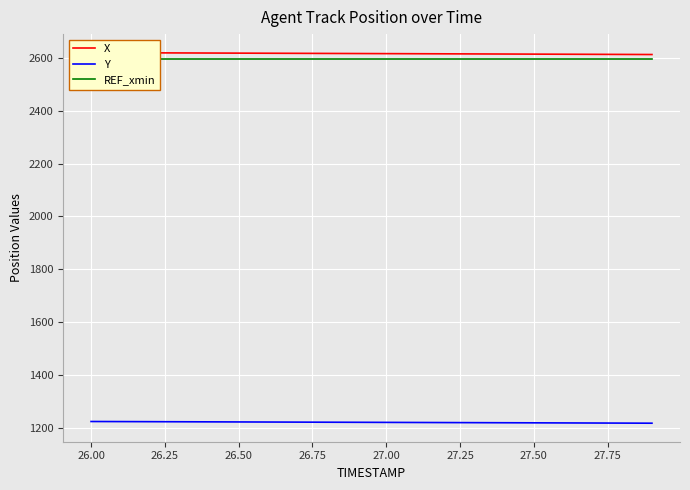

At how many categories does at least one series exceed 1375?

20